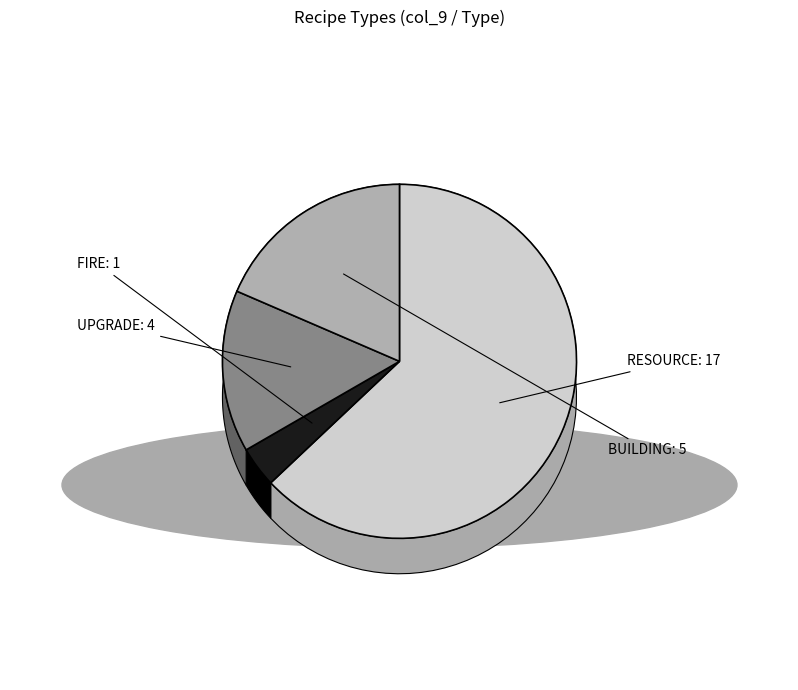

Does FIRE account for over 50% of the chart?

No